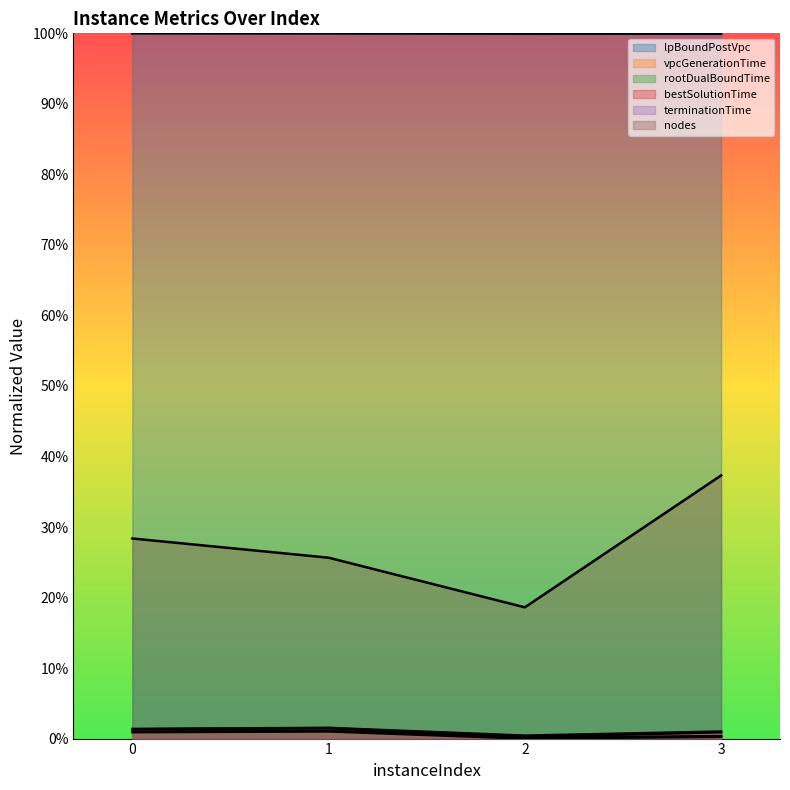

Where is the first local minimum for rootDualBoundTime?

2